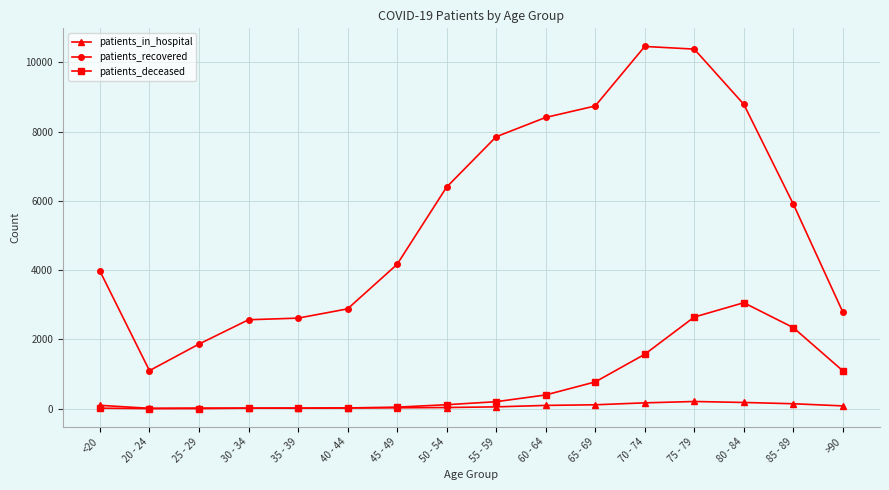

At which label is patients_recovered closest to 5779?

85 - 89